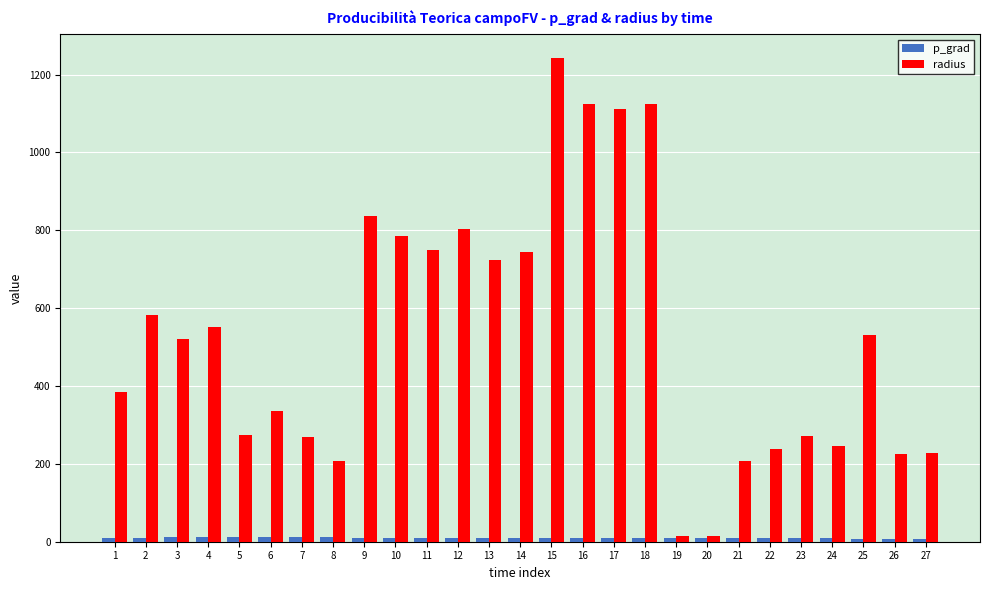

What is the greatest value displayed?

1241.9